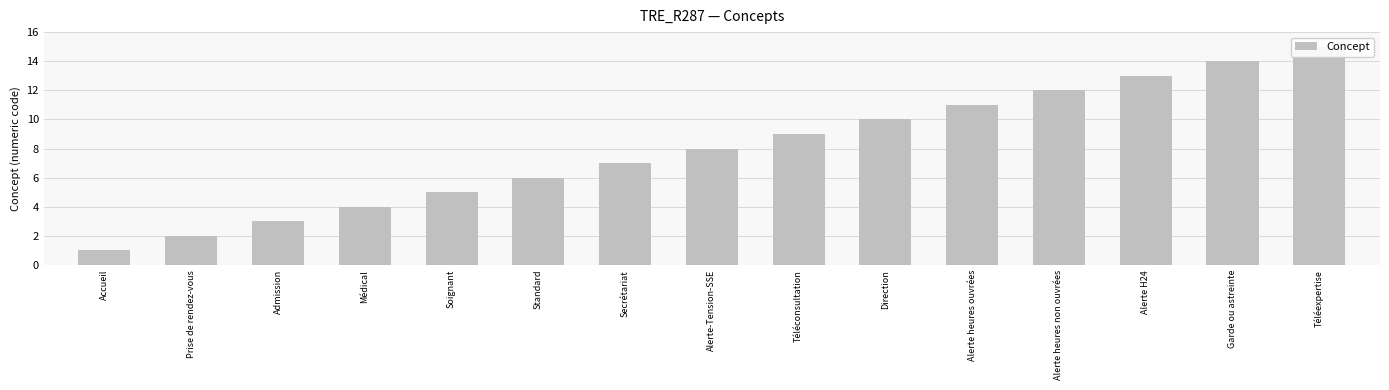

What is the minimum value shown in the chart?

1